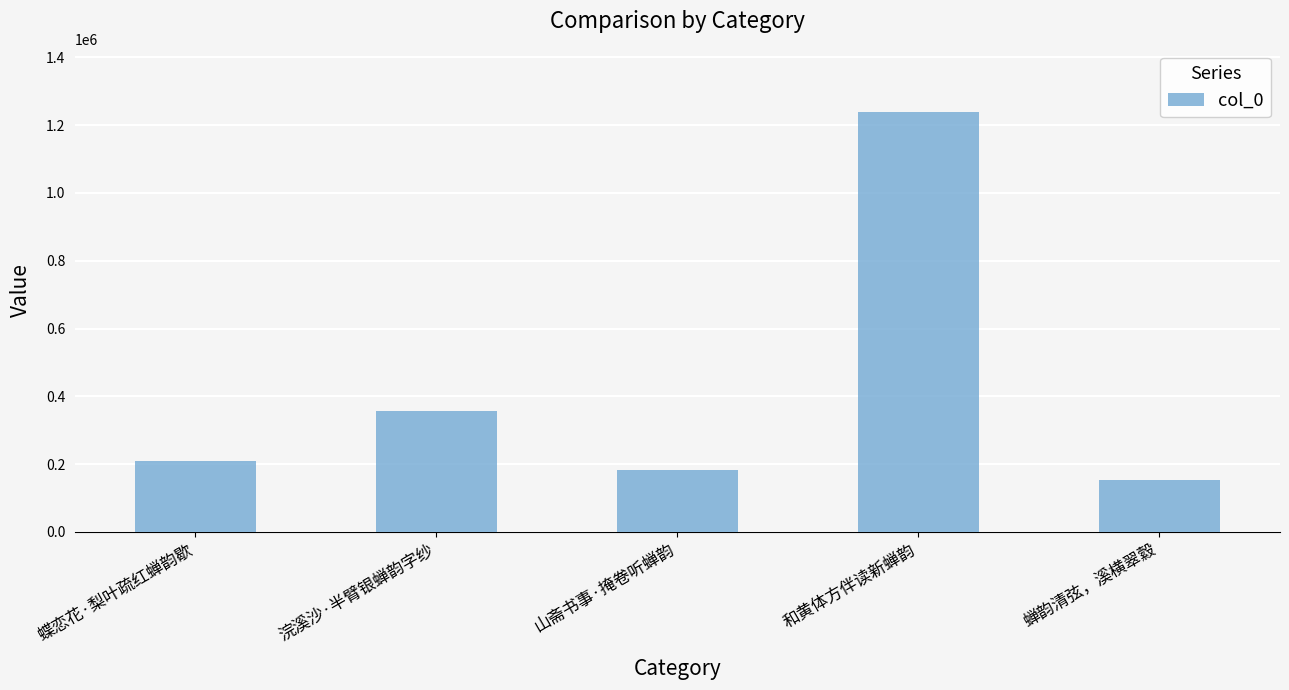

Which label corresponds to the smallest value in the chart?

蝉韵清弦，溪横翠縠